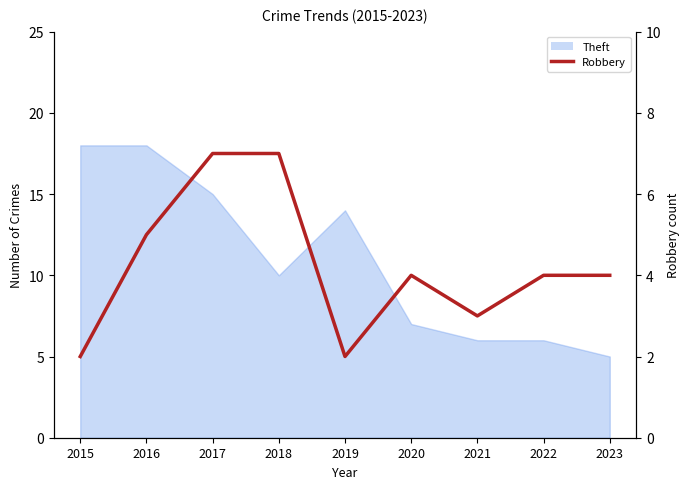

How many interior local valleys (lower than both neighbors) does the data have?

2